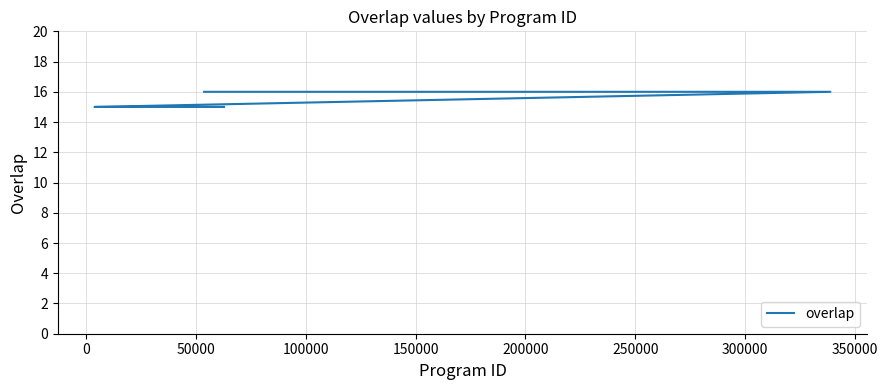

True or false: the data shows 8 at 250000.

False